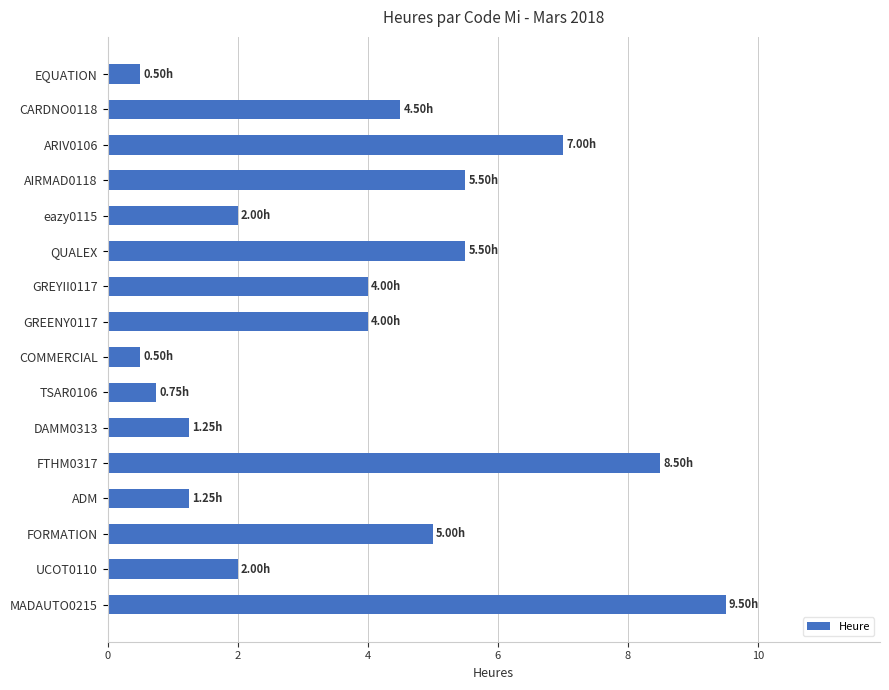

What is the difference between the values at GREYII0117 and eazy0115?

2.0